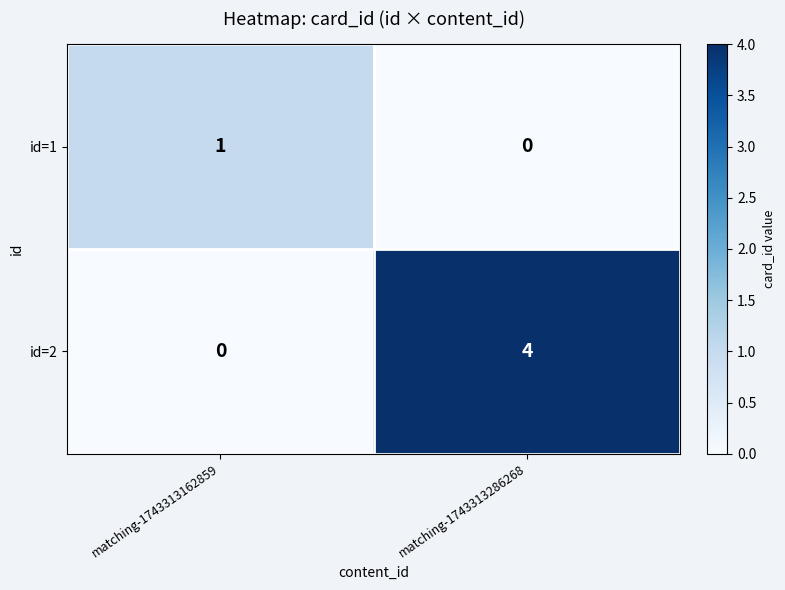

Which series changed the most between matching-1743313162859 and matching-1743313286268?

id=2